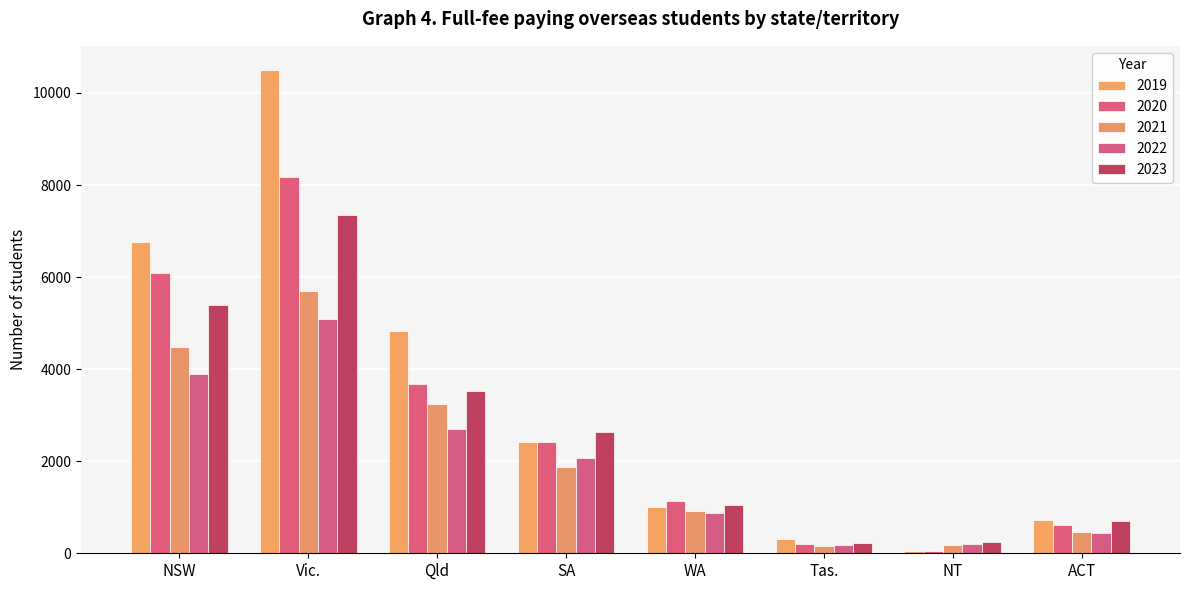

Which series has the widest spread of values?

2019